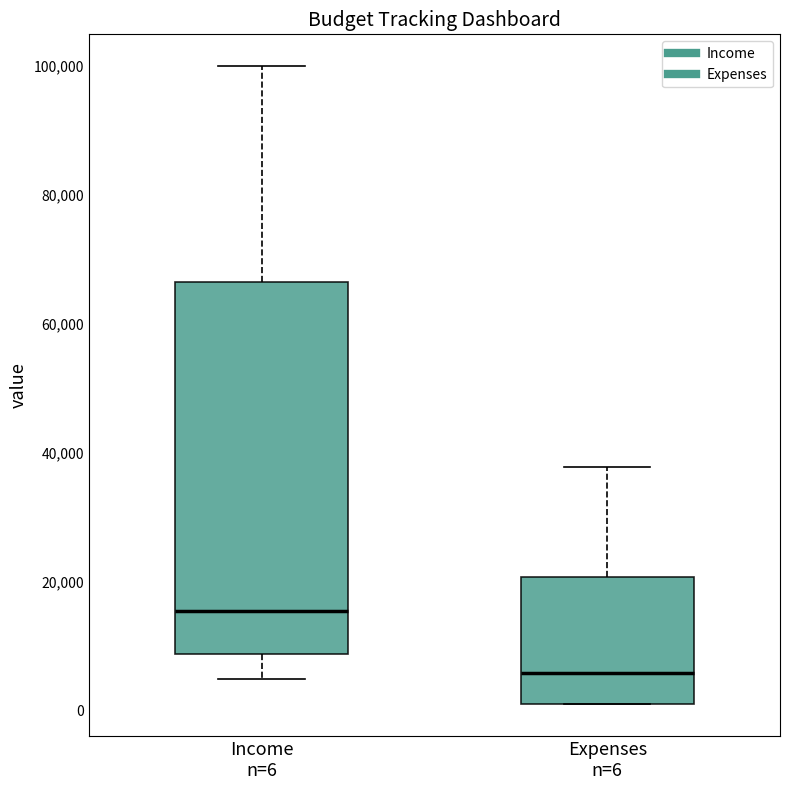

Reading left to right, read every box against the y-axis: the position of its median line, the range the box covers, and the ends of its whiskers. The values are not printed on the chart, so give them approximately, as read against the axis.

Income n=6: median 16000, box 8000 to 66000, whiskers 6000 to 100000
Expenses n=6: median 6000, box 2000 to 20000, whiskers 2000 to 38000